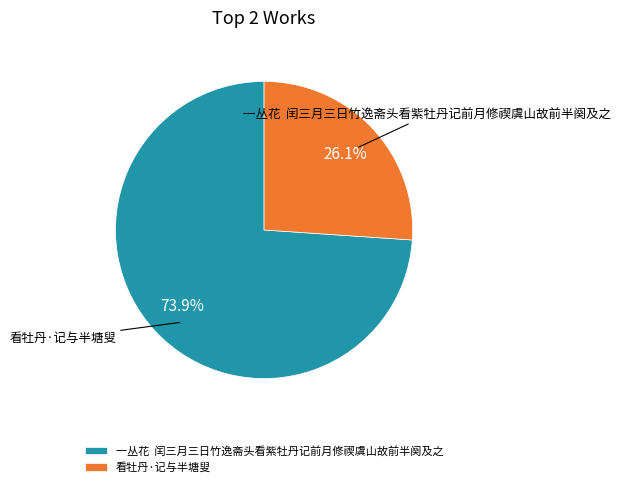

What is the majority slice?

一丛花 闰三月三日竹逸斋头看紫牡丹记前月修禊虞山故前半阕及之